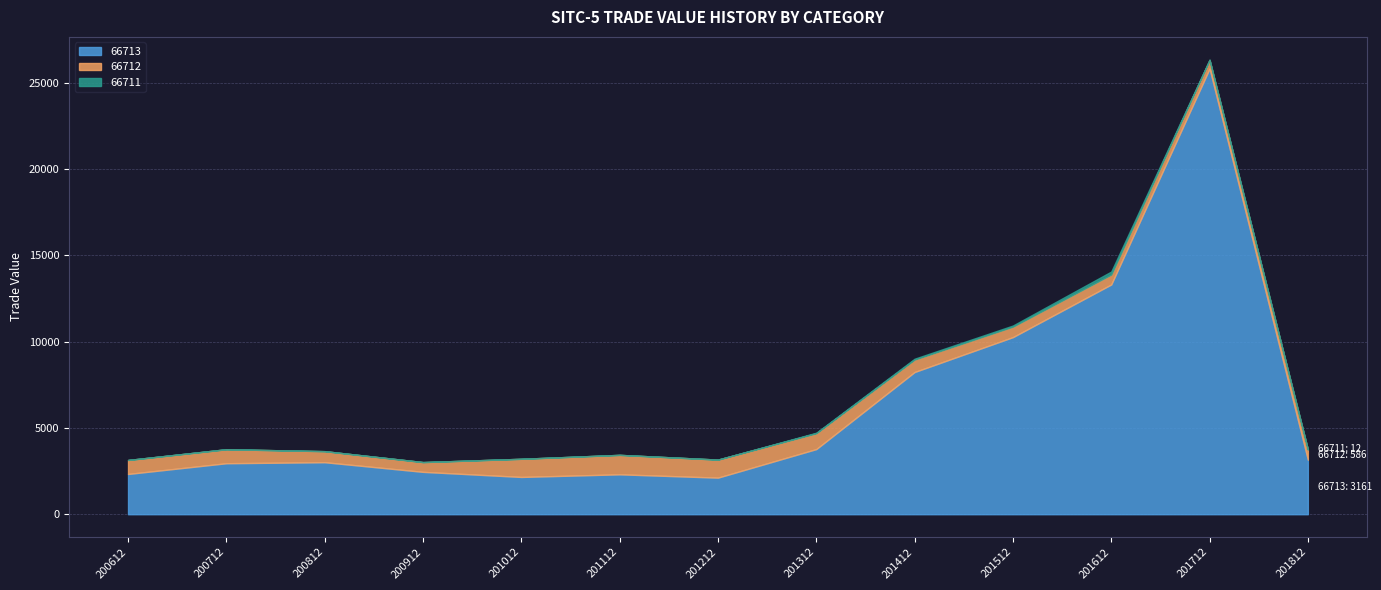

At which category does the chart reach its peak across all series?

201712